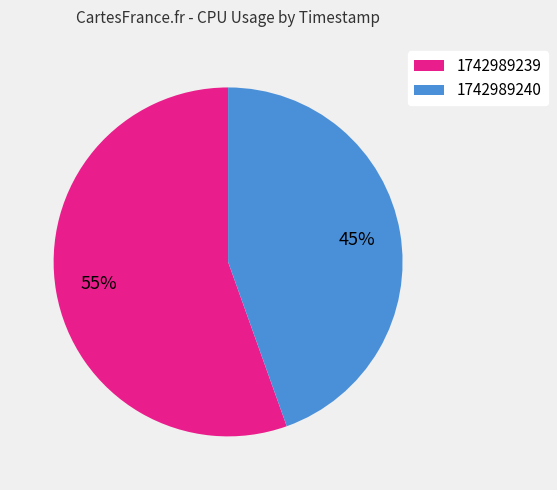

What is the largest slice in the pie chart?

1742989239